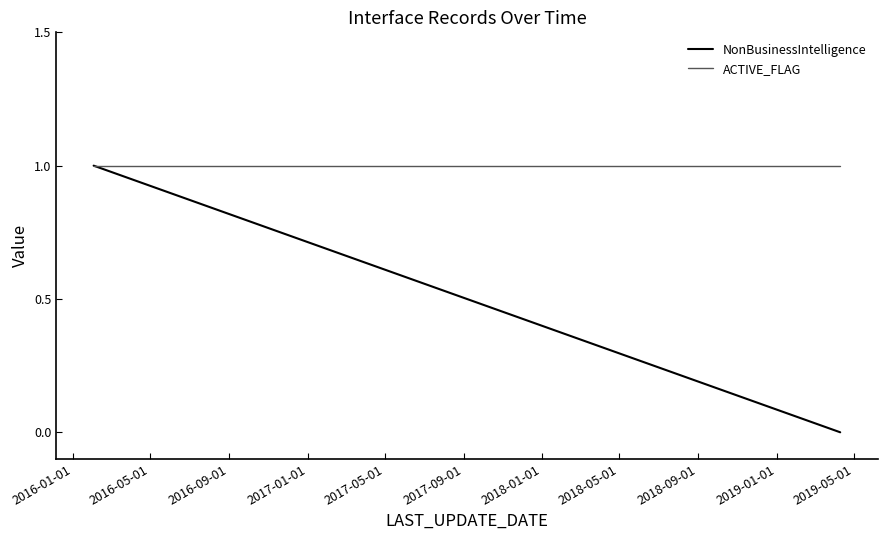

Which series has the largest range (max minus min)?

NonBusinessIntelligence